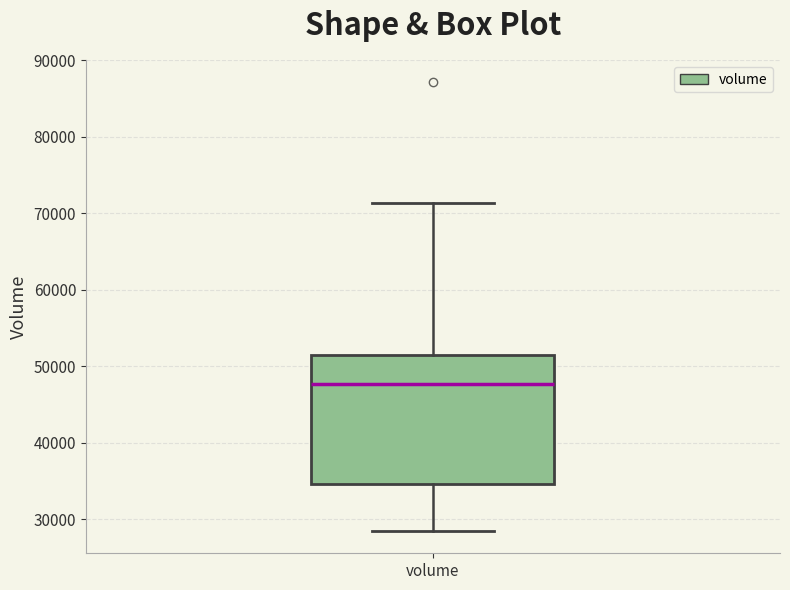

Where is the upper edge of the box for volume on the y-axis? The values are not printed on the chart, so give them approximately, as read against the axis.

52000